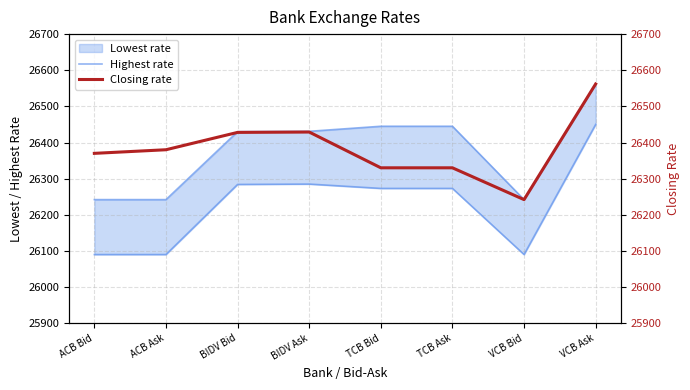

What position from the right is BIDV Bid?

6